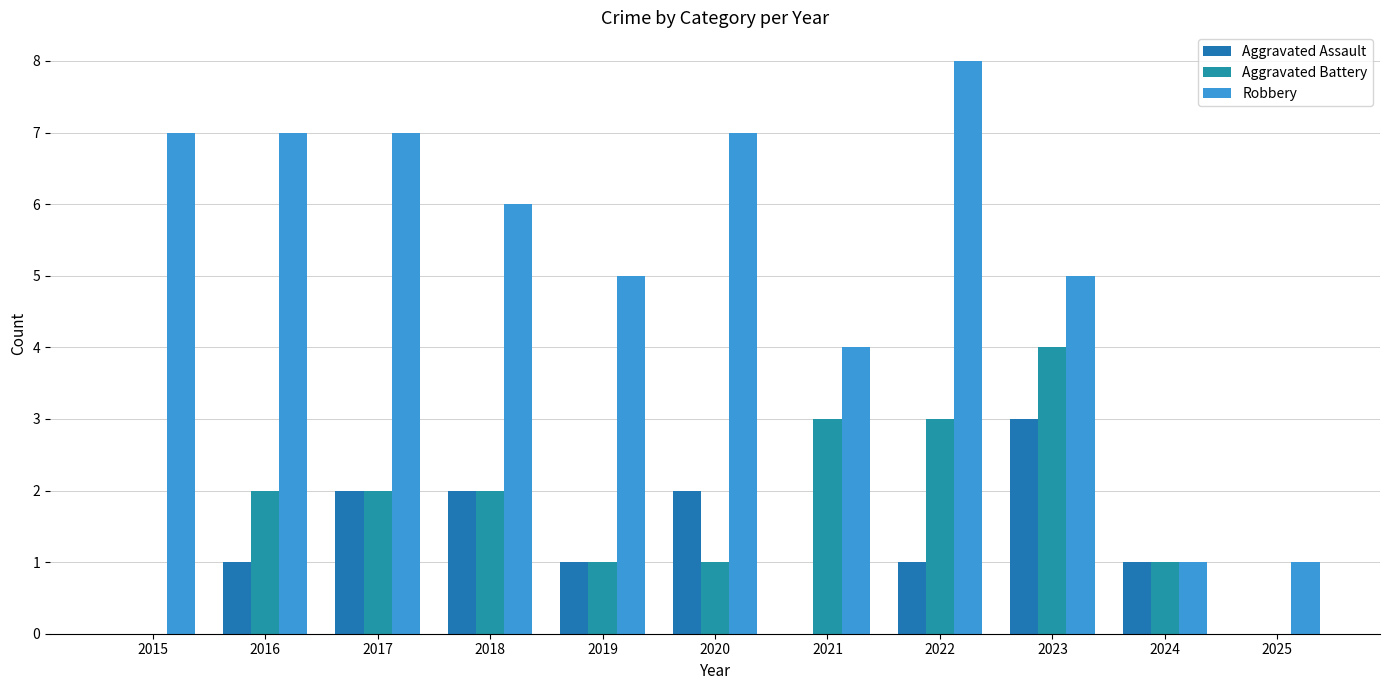

How many groups of bars are there?

11